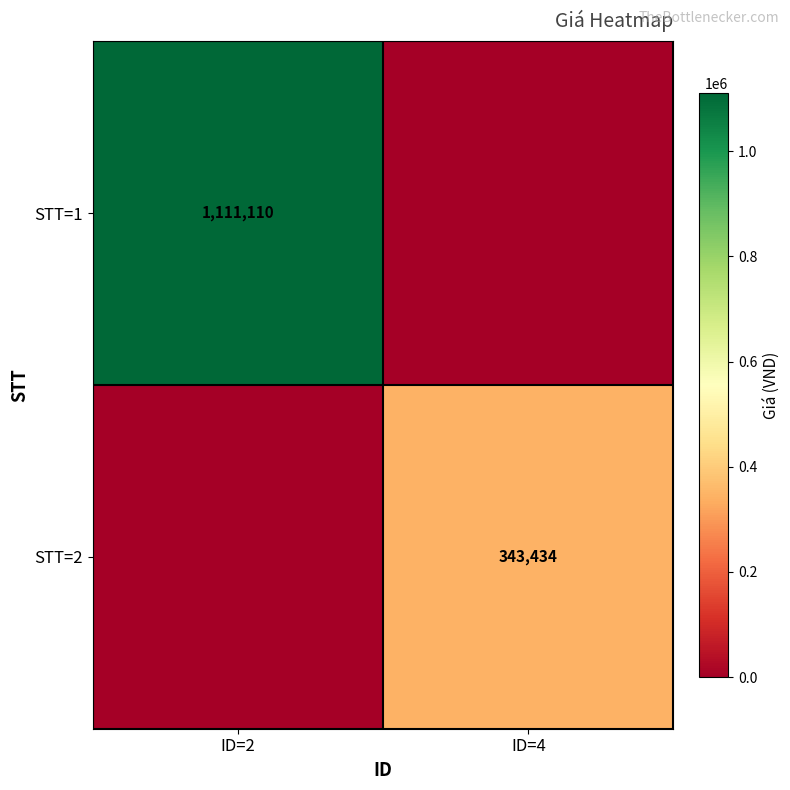

The value of STT=2 at ID=4 is 343434. True or false?

True